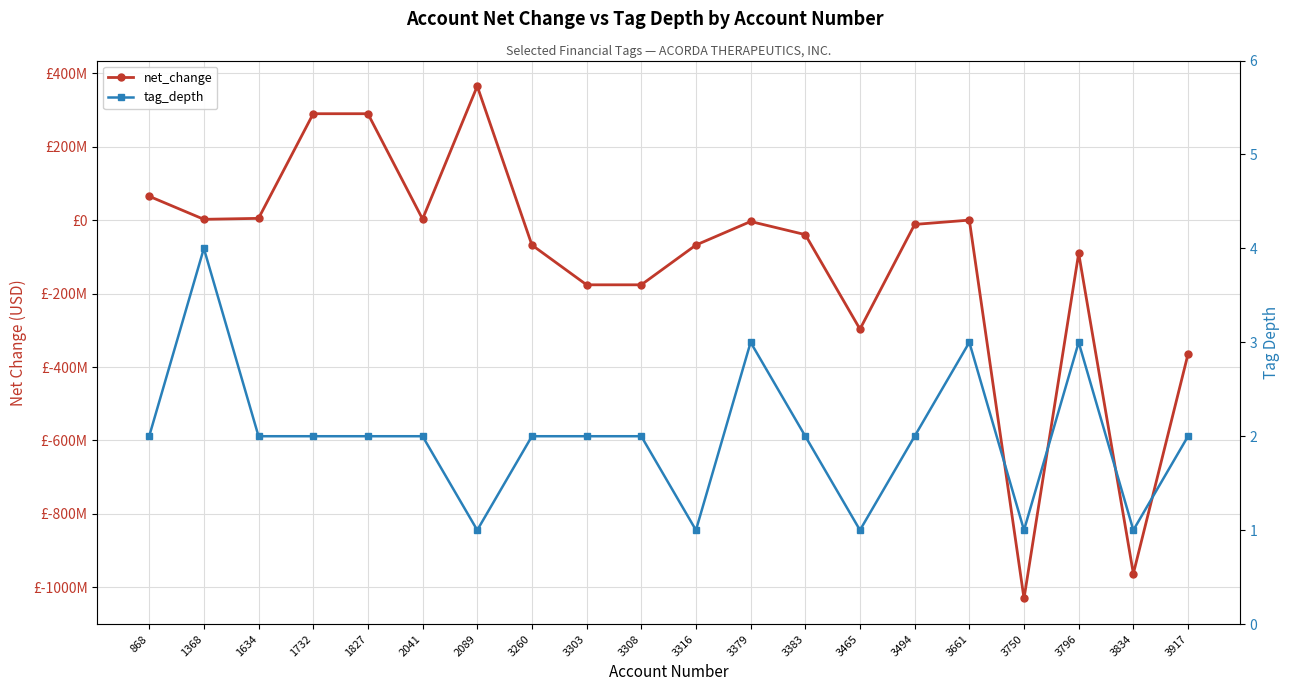

After their last crossing, which series has the higher values: net_change or tag_depth?

tag_depth